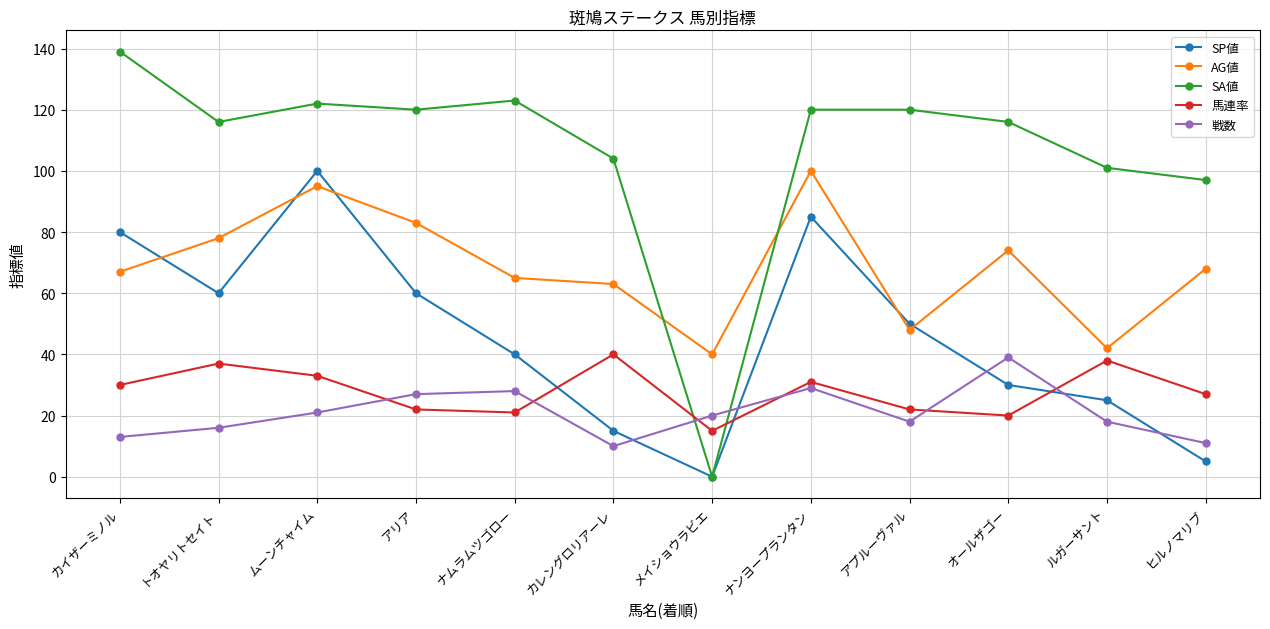

What is the total value across all series at ムーンチャイム?

371